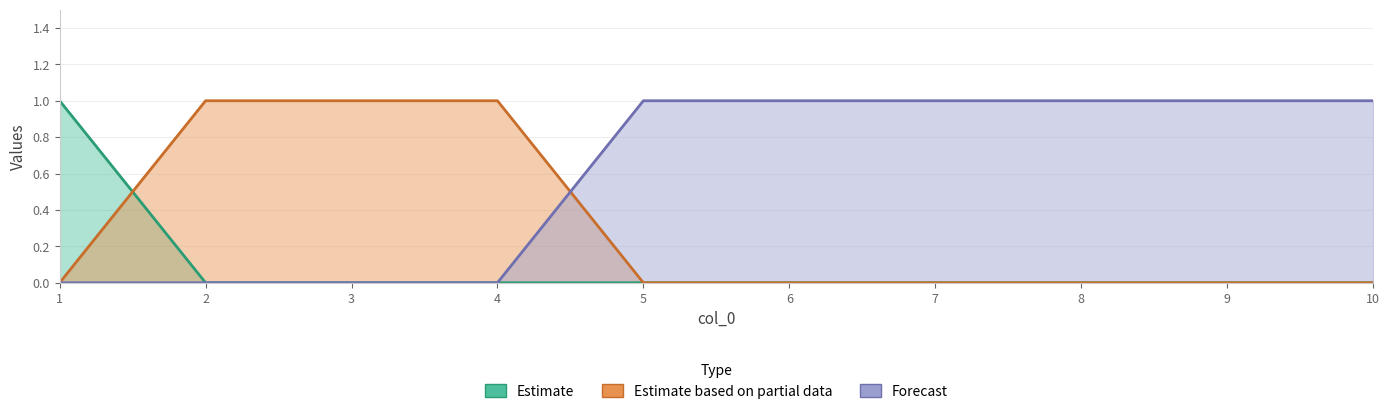

Reading left to right, list all the values displayed in this chart.

col_1: 1	0	0	0	0	0	0	0	0	0
col_2: 0	1	1	1	0	0	0	0	0	0
col_3: 0	0	0	0	1	1	1	1	1	1